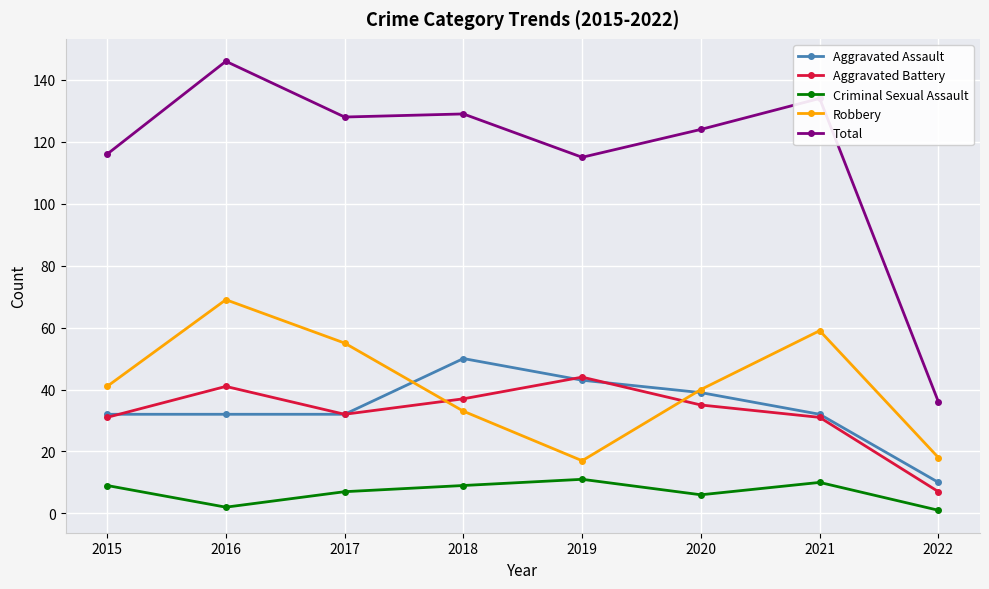

What is the spread (max minus min) of values at 2019?

104